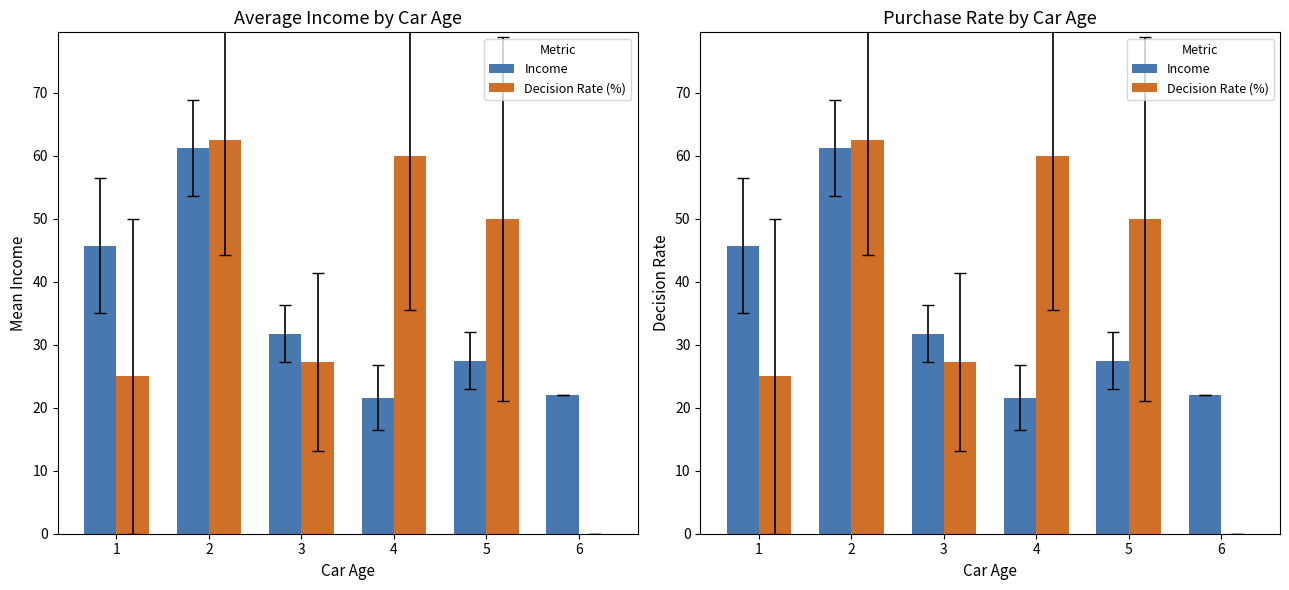

Reading left to right, what are all the values shown in this chart?

Income: 1=45.8	2=61.2	3=31.7	4=21.6	5=27.5	6=22.0
Decision Rate (%): 1=25.0	2=62.5	3=27.3	4=60.0	5=50.0	6=0.0